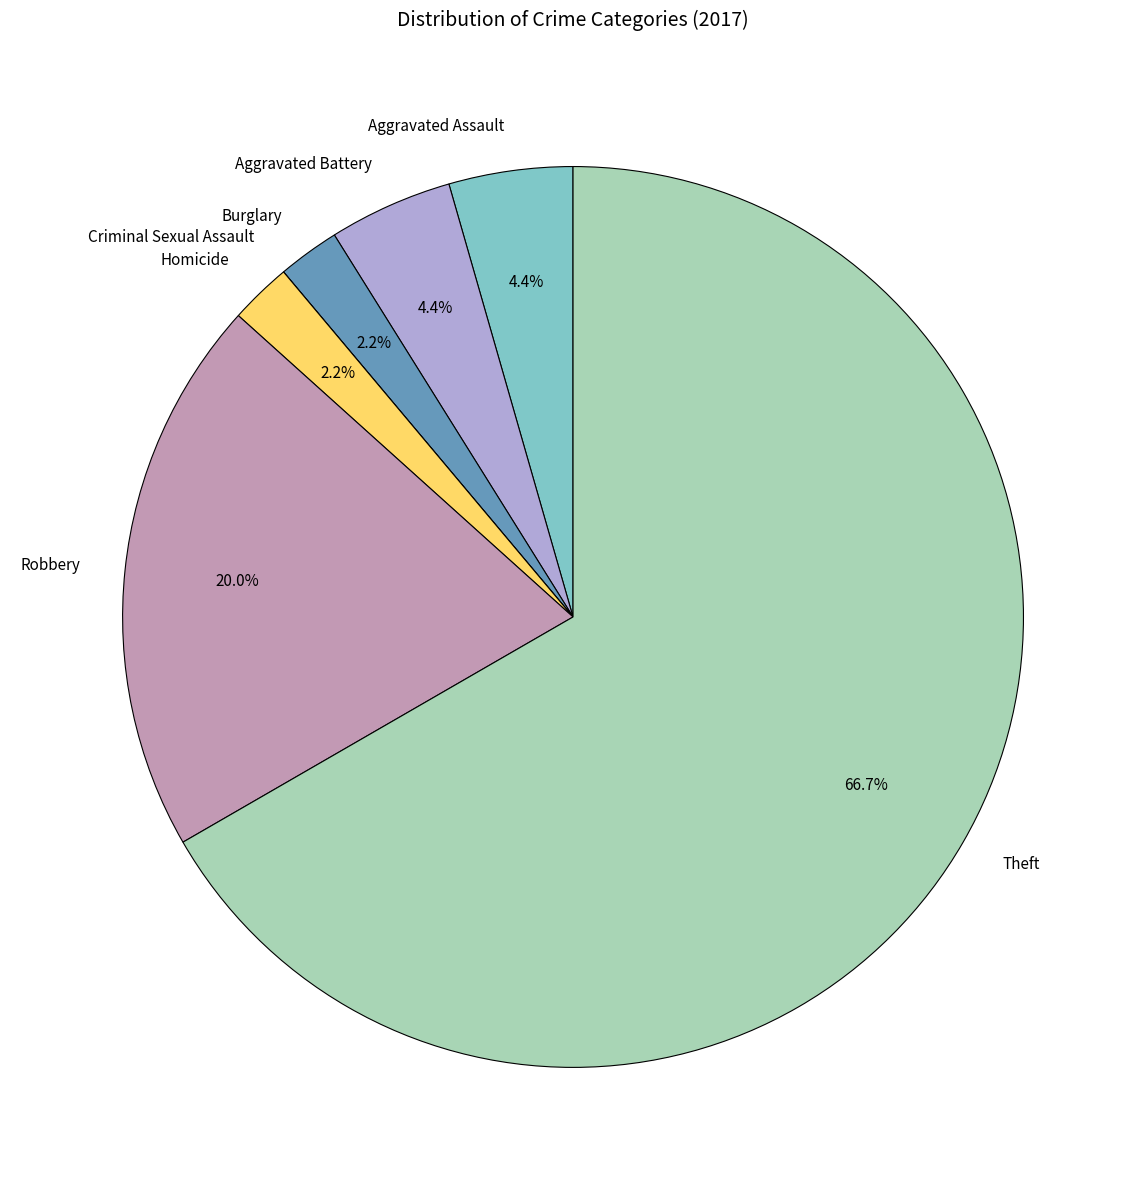

What is the largest slice in the pie chart?

Theft